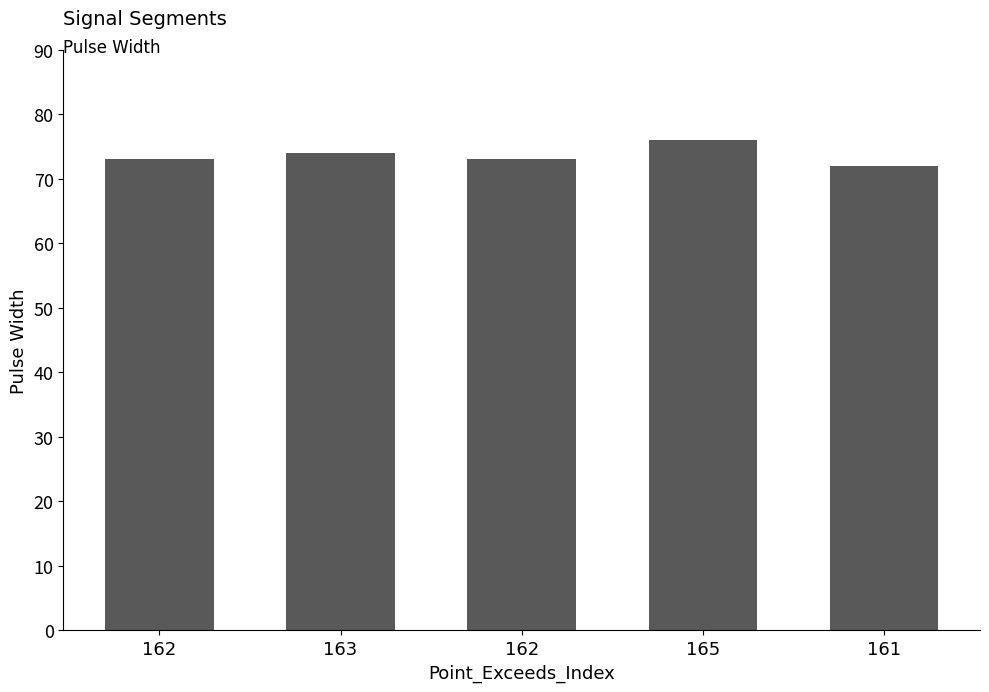

Reading left to right, transcribe all the data shown in this chart.

162=73	163=74	162=73	165=76	161=72